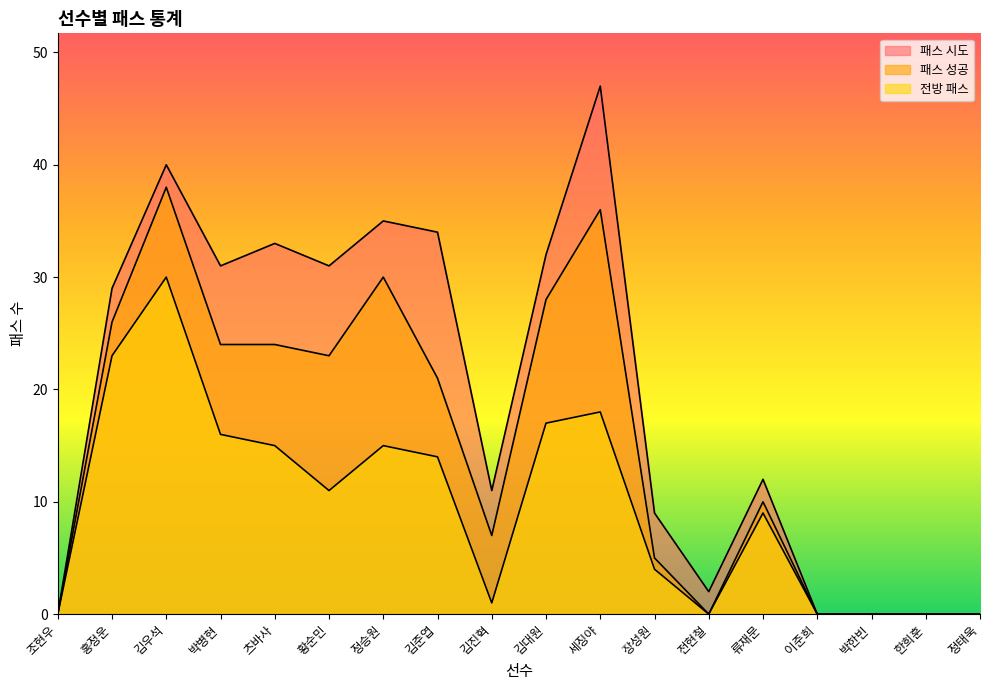

List the series in order of their peak value, lowest first.

전방 패스, 패스 성공, 패스 시도